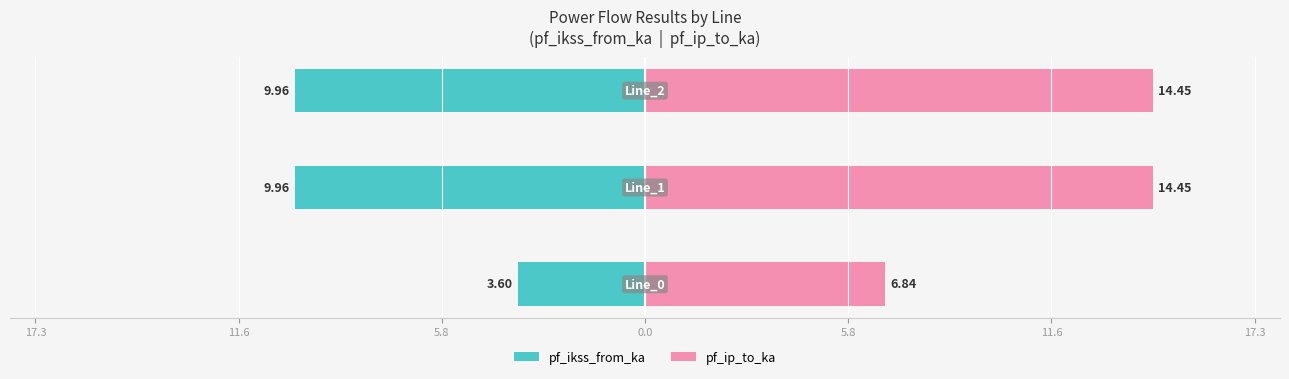

How many data points does each series have?

3